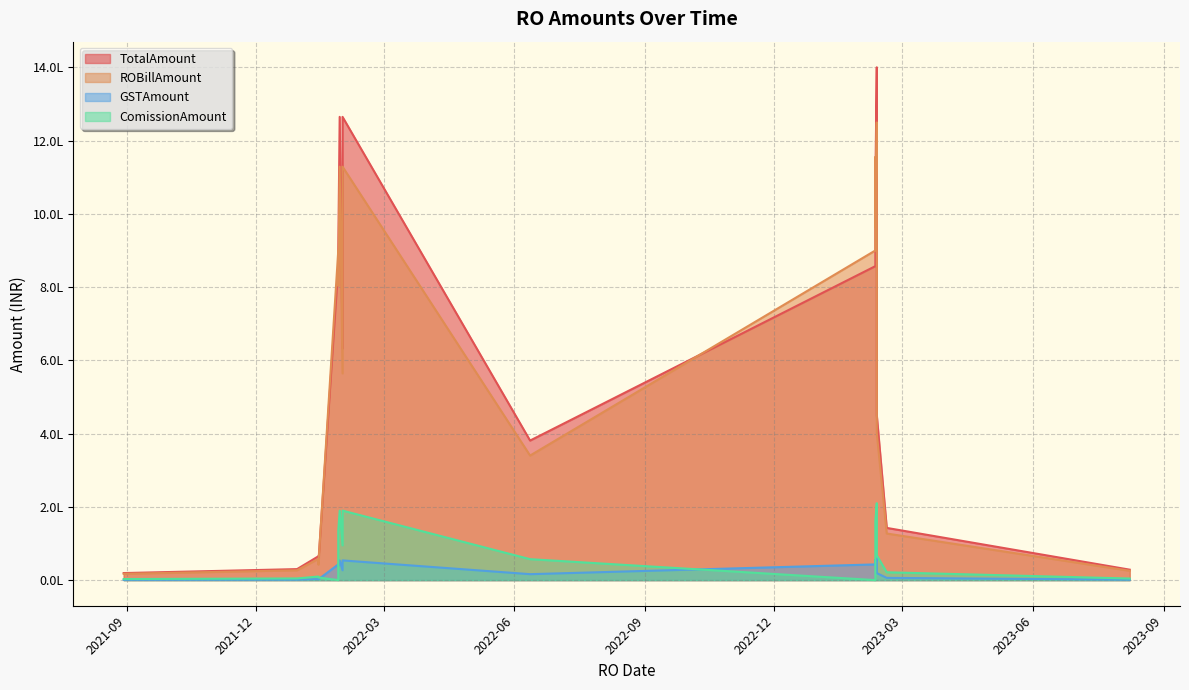

The GSTAmount series shows 55000.0 at 2023-02-10. True or false?

True